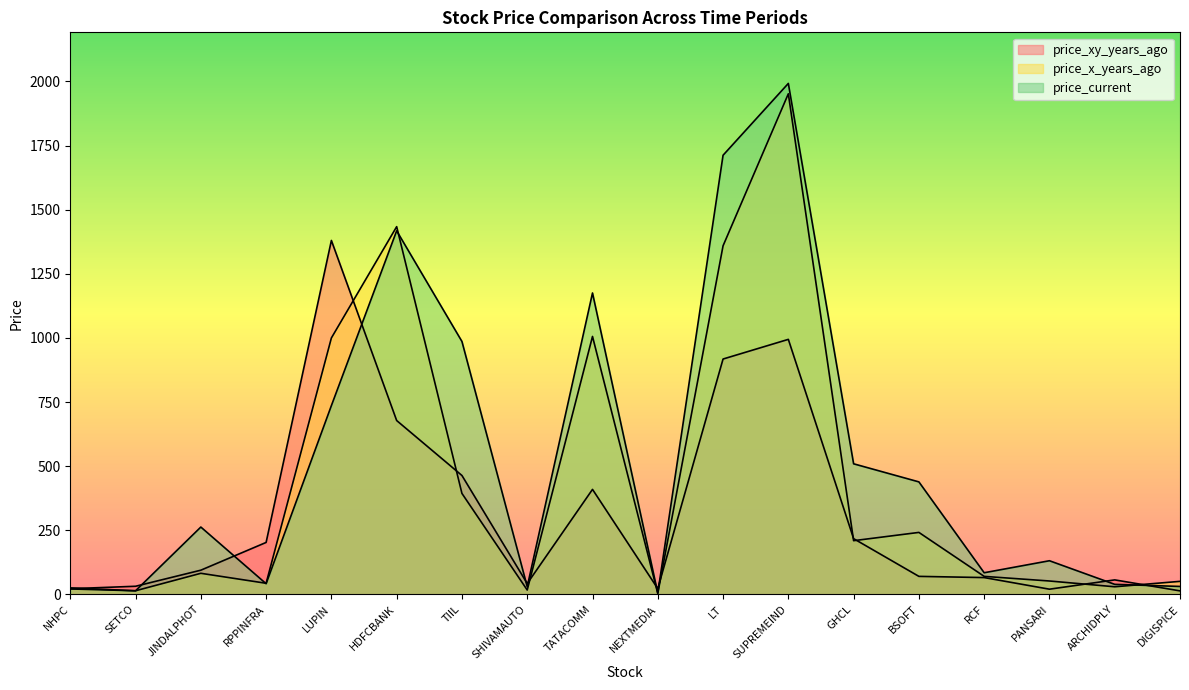

List the series in order of their peak value, lowest first.

price_xy_years_ago, price_x_years_ago, price_current